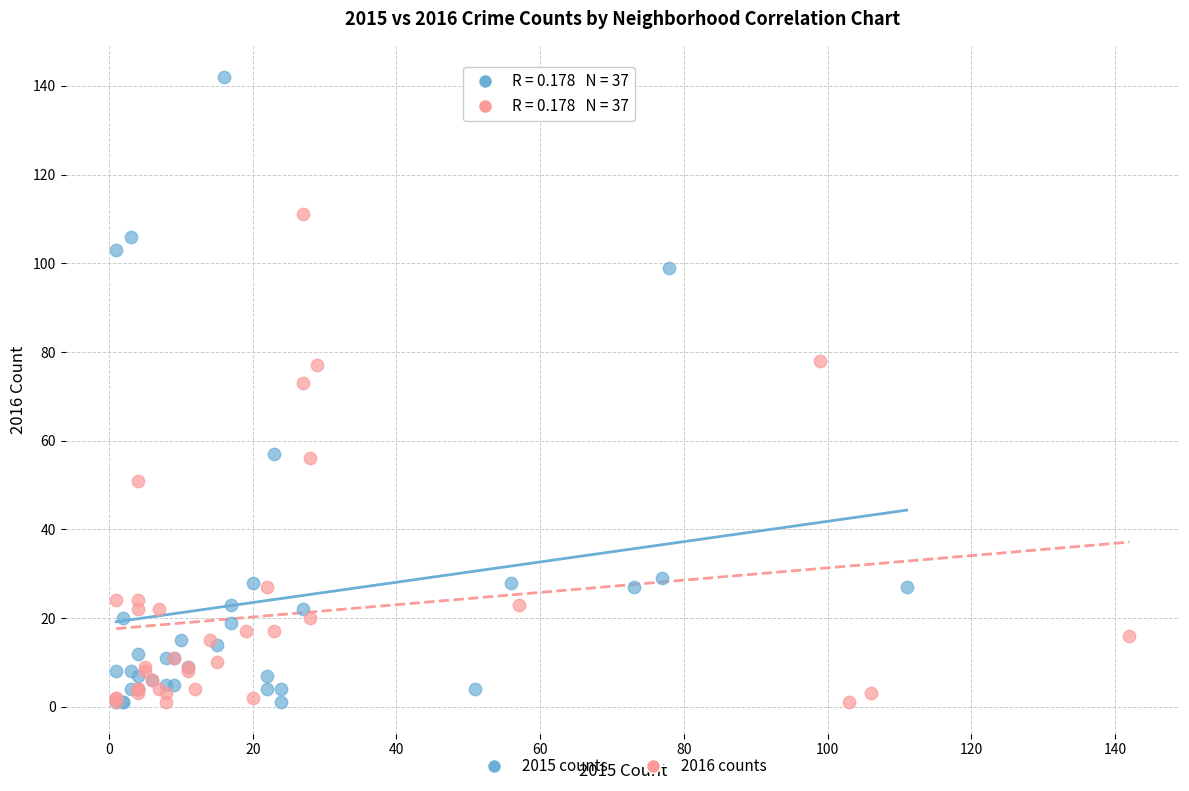

Which series has the largest Y range (max minus min)?

2015 counts